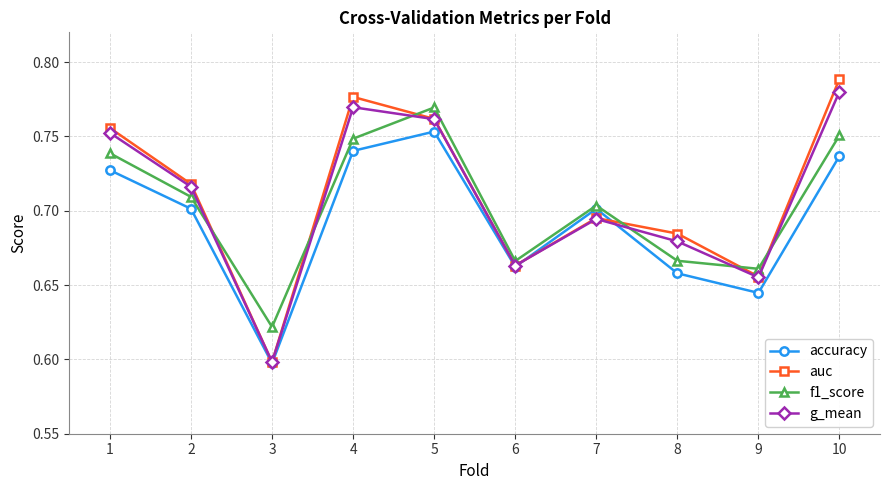

What are all the series names shown in the legend?

accuracy, auc, f1_score, g_mean